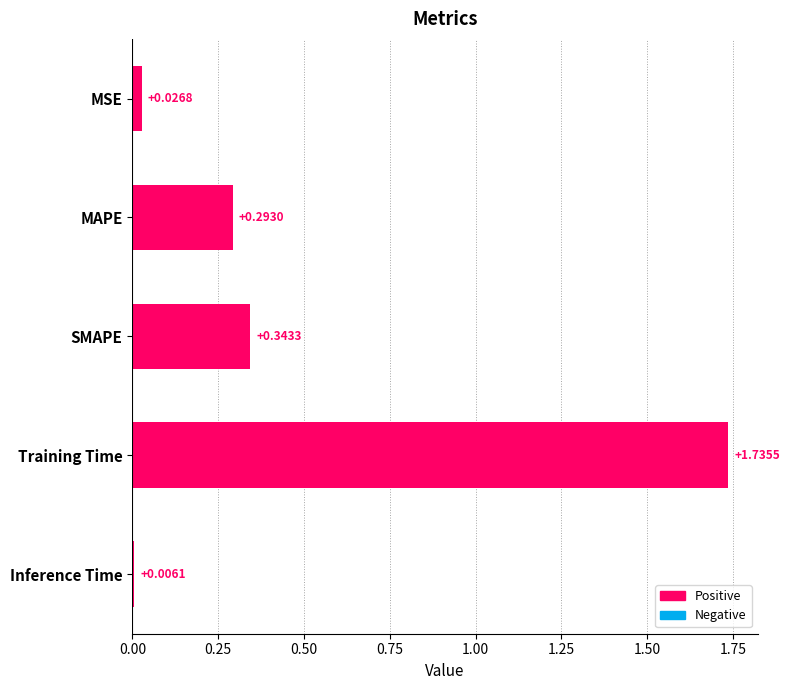

Which label corresponds to the largest value in the chart?

Training Time